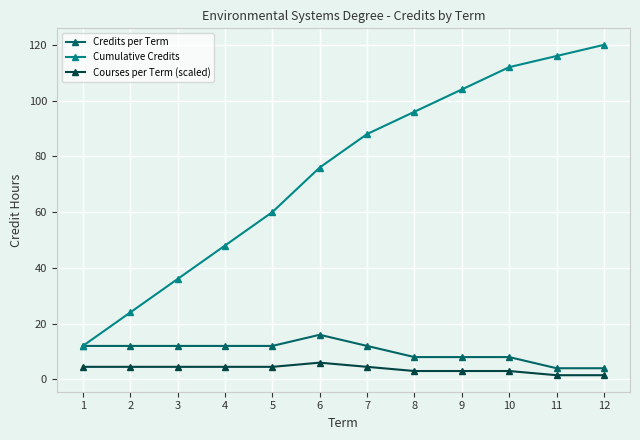

Reading right to left, list all the values displayed in this chart.

Credits per Term: 4.0	4.0	8.0	8.0	8.0	12.0	16.0	12.0	12.0	12.0	12.0	12.0
Cumulative Credits: 120.0	116.0	112.0	104.0	96.0	88.0	76.0	60.0	48.0	36.0	24.0	12.0
Courses per Term (scaled): 1.5	1.5	3.0	3.0	3.0	4.5	6.0	4.5	4.5	4.5	4.5	4.5